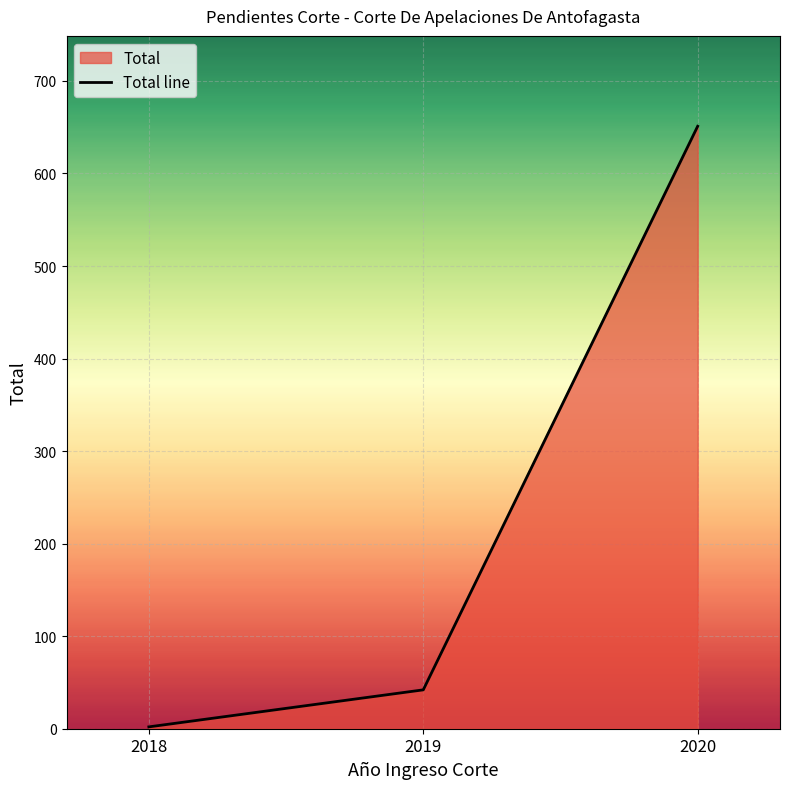

What is the smallest value displayed?

2